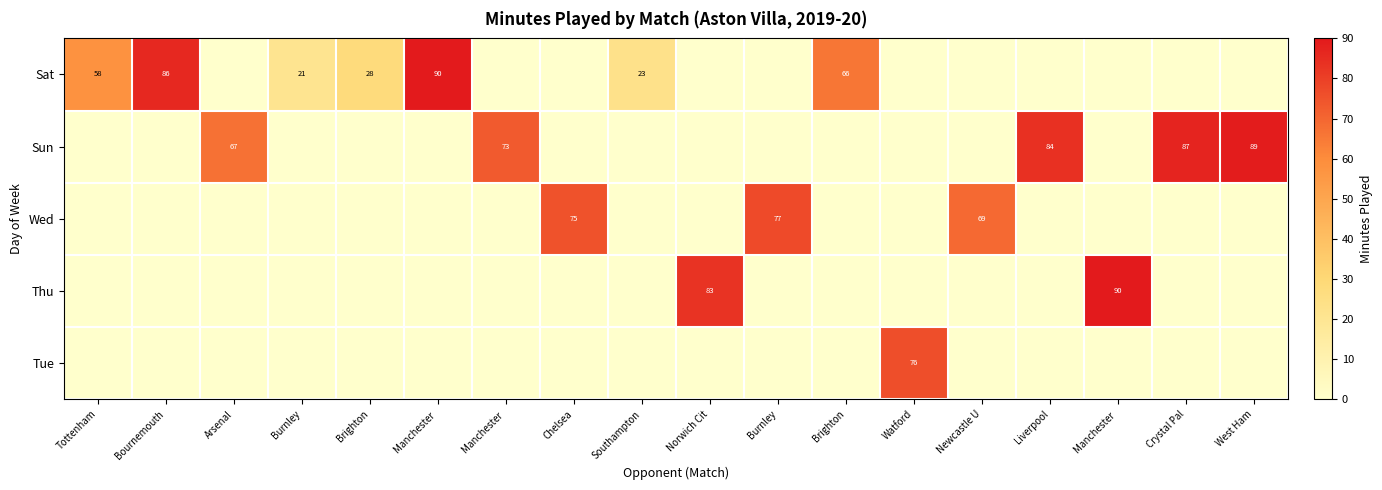

How many values in the Thu series exceed 0?

2